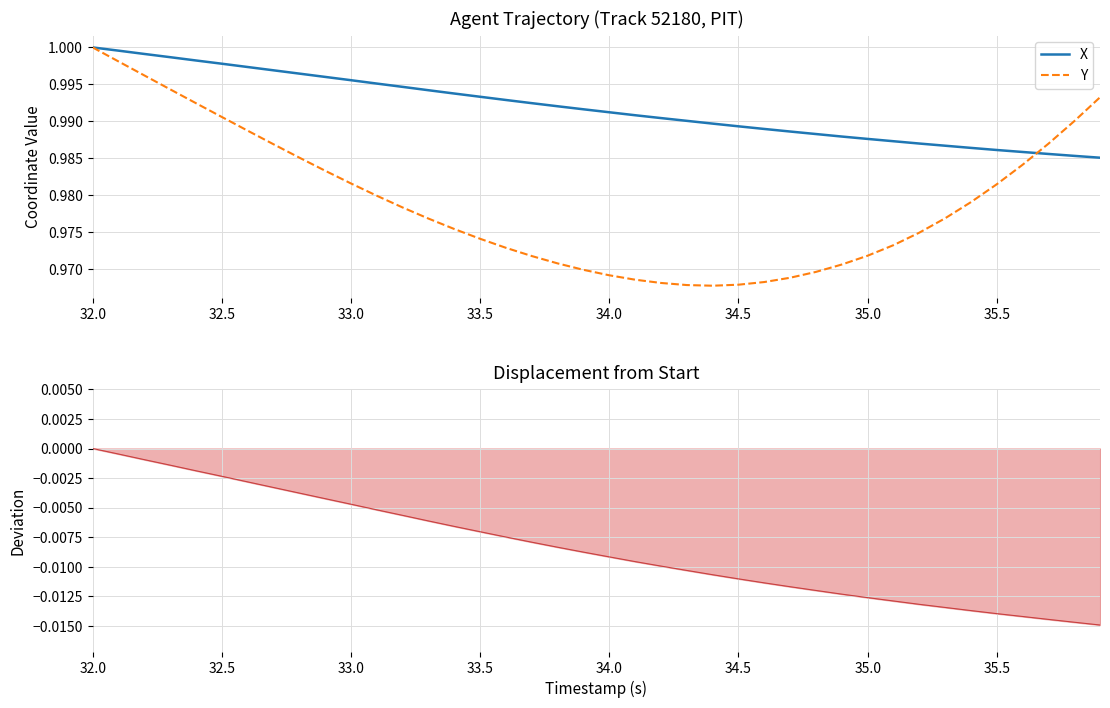

What are all the series names shown in the legend?

X, Y